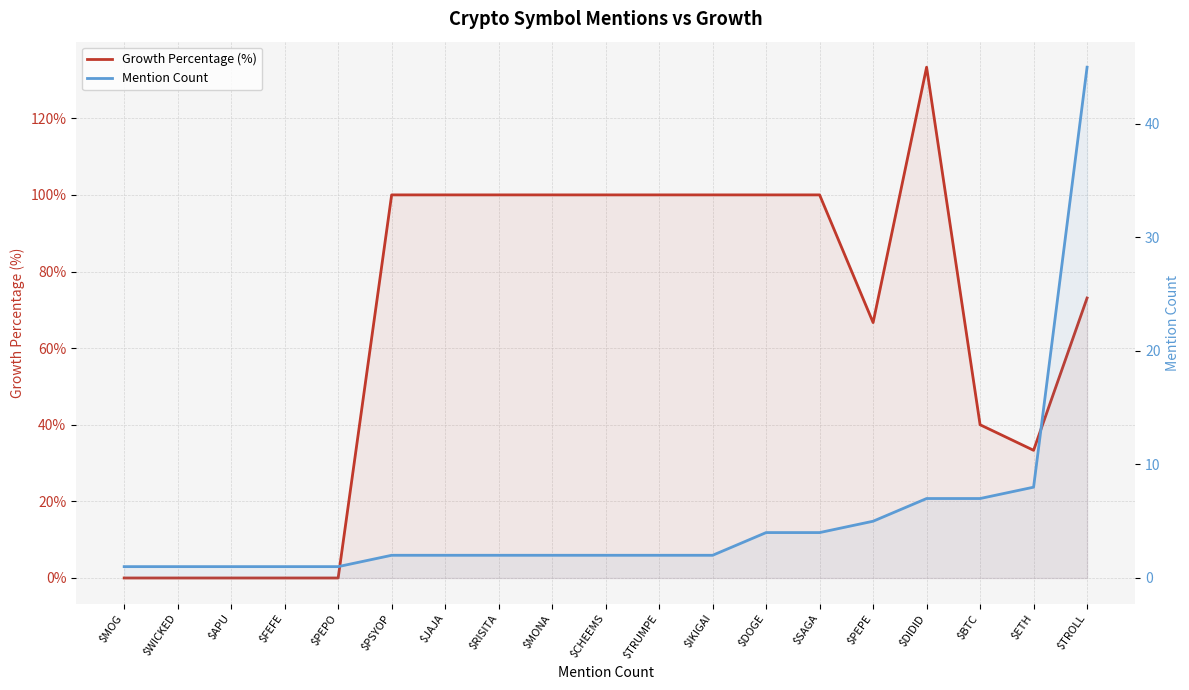

How many lines are shown in the chart?

2